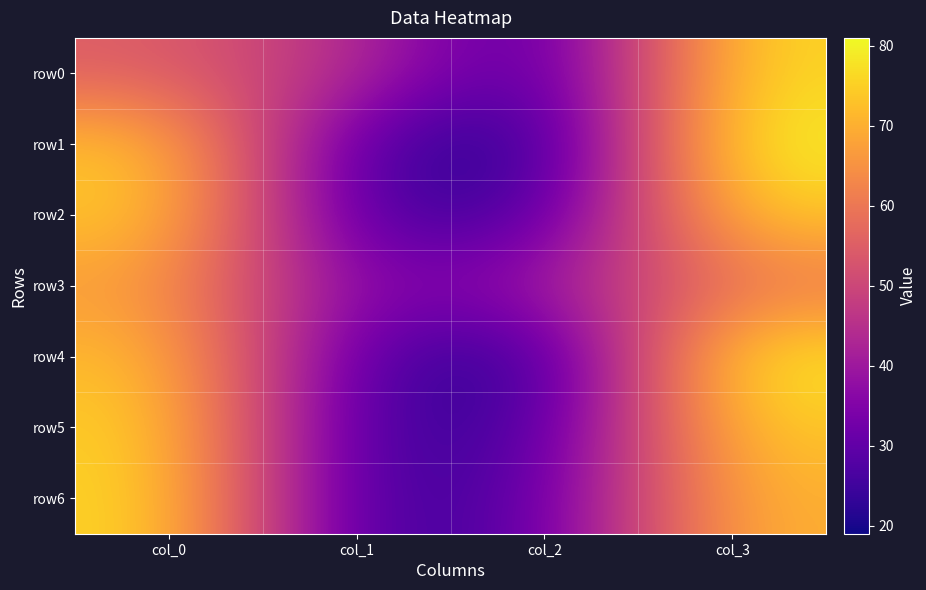

How many series are shown in this chart?

7